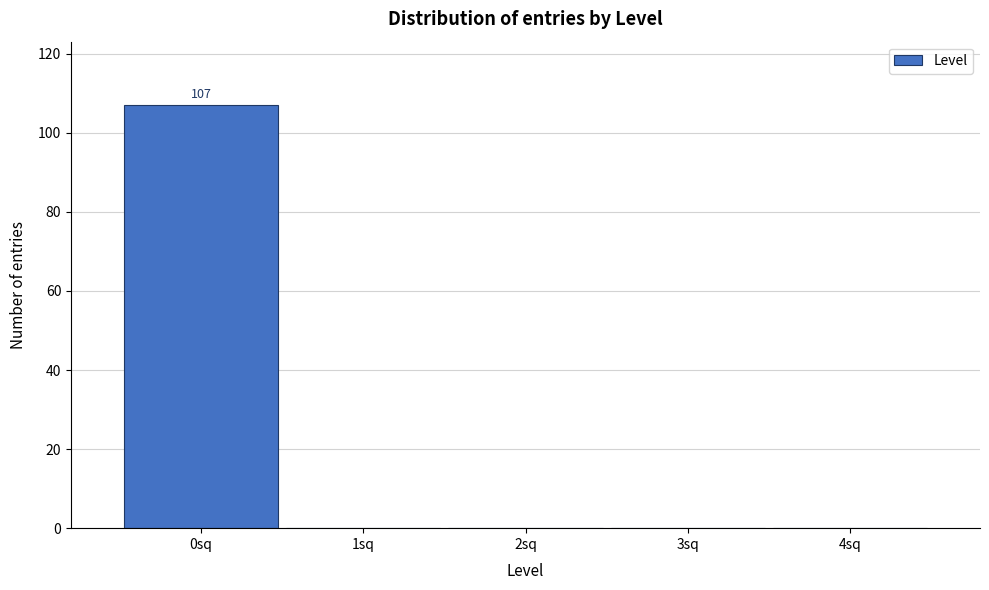

Reading right to left, list all the values displayed in this chart.

4sq=0	3sq=0	2sq=0	1sq=0	0sq=107